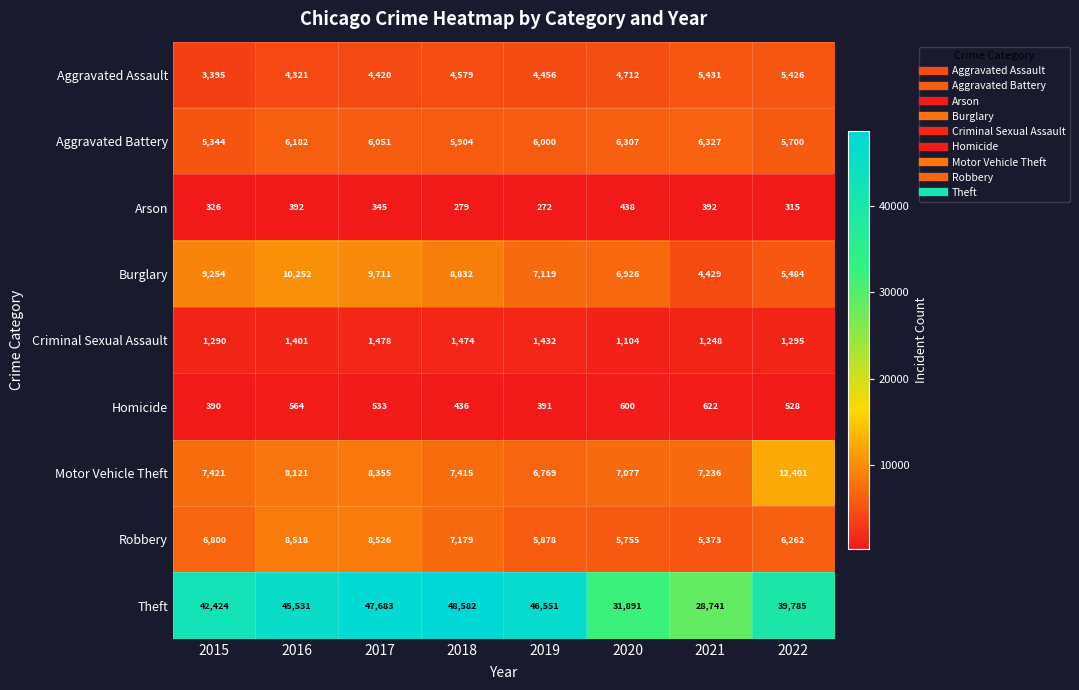

Read the Burglary value at 2020.

6926